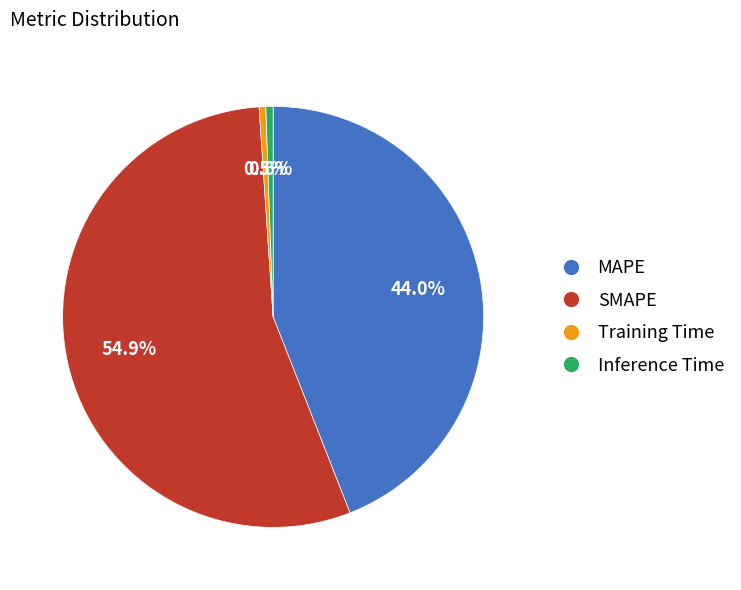

What is the ratio of the value at SMAPE to the value at MAPE?

1.2